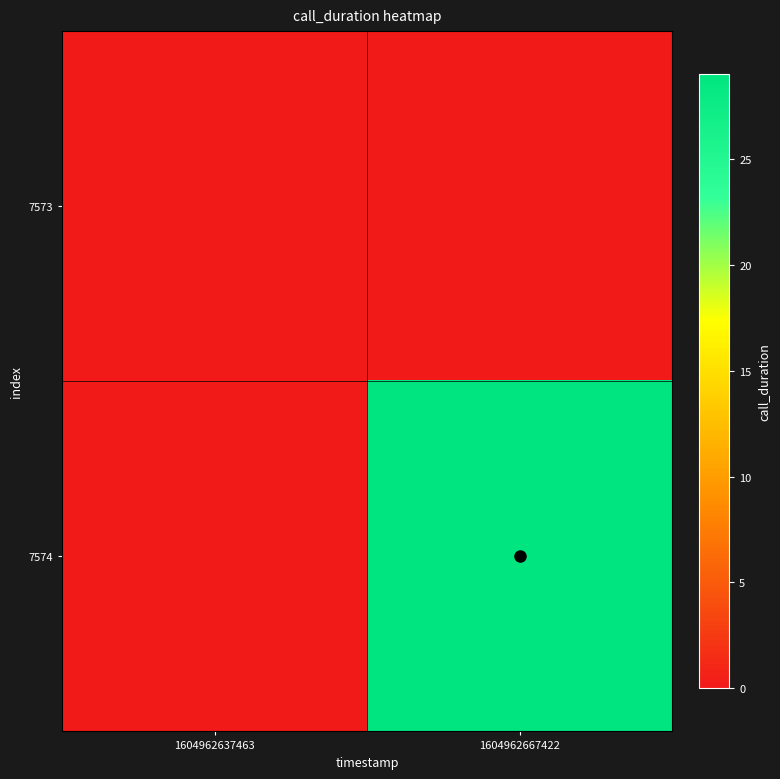

Reading left to right, transcribe all the data shown in this chart.

7573: 1604962637463=0	1604962667422=0
7574: 1604962637463=0	1604962667422=29